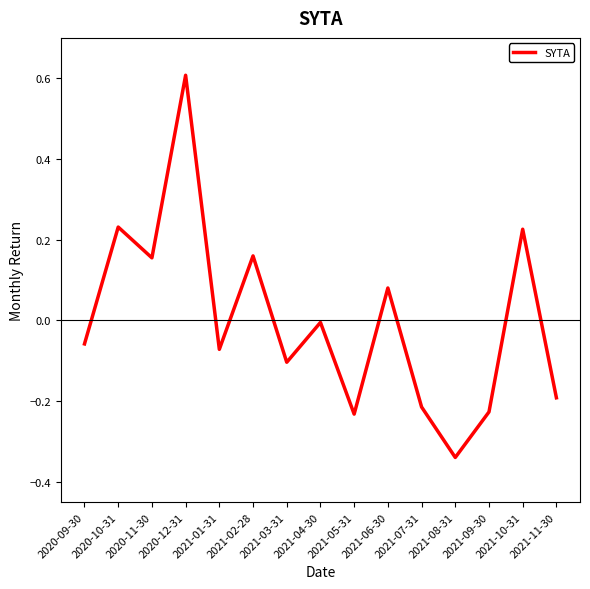

What position from the right is 2021-03-31?

9